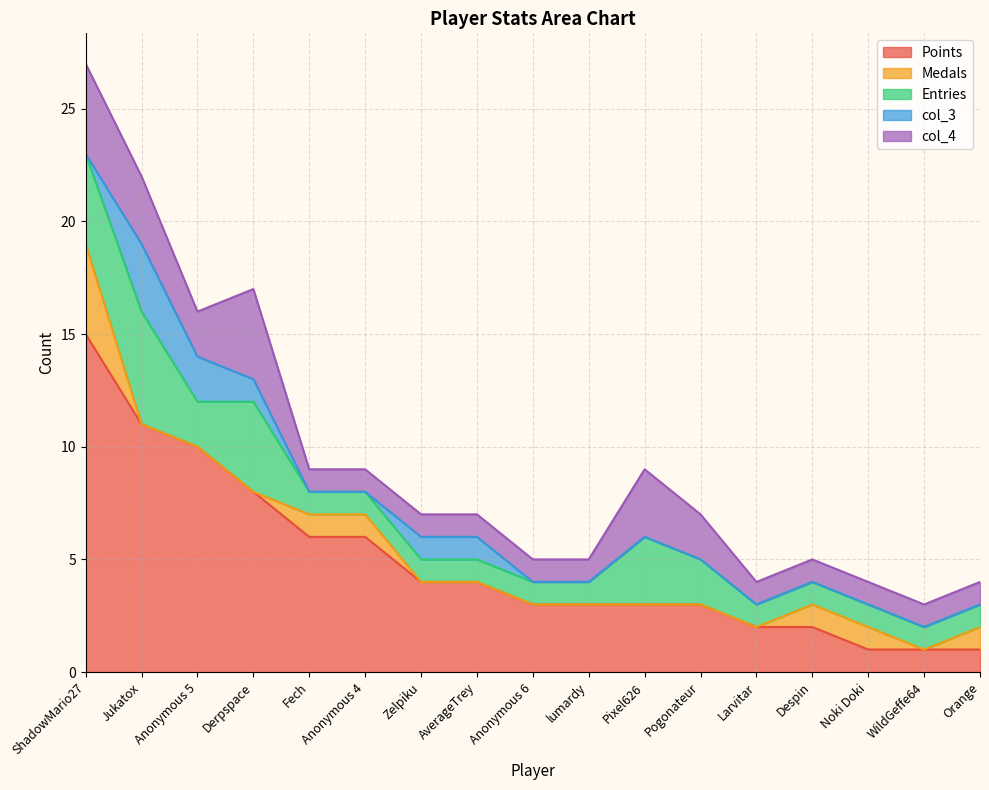

The value of col_4 at WildGeffe64 is 0. True or false?

False